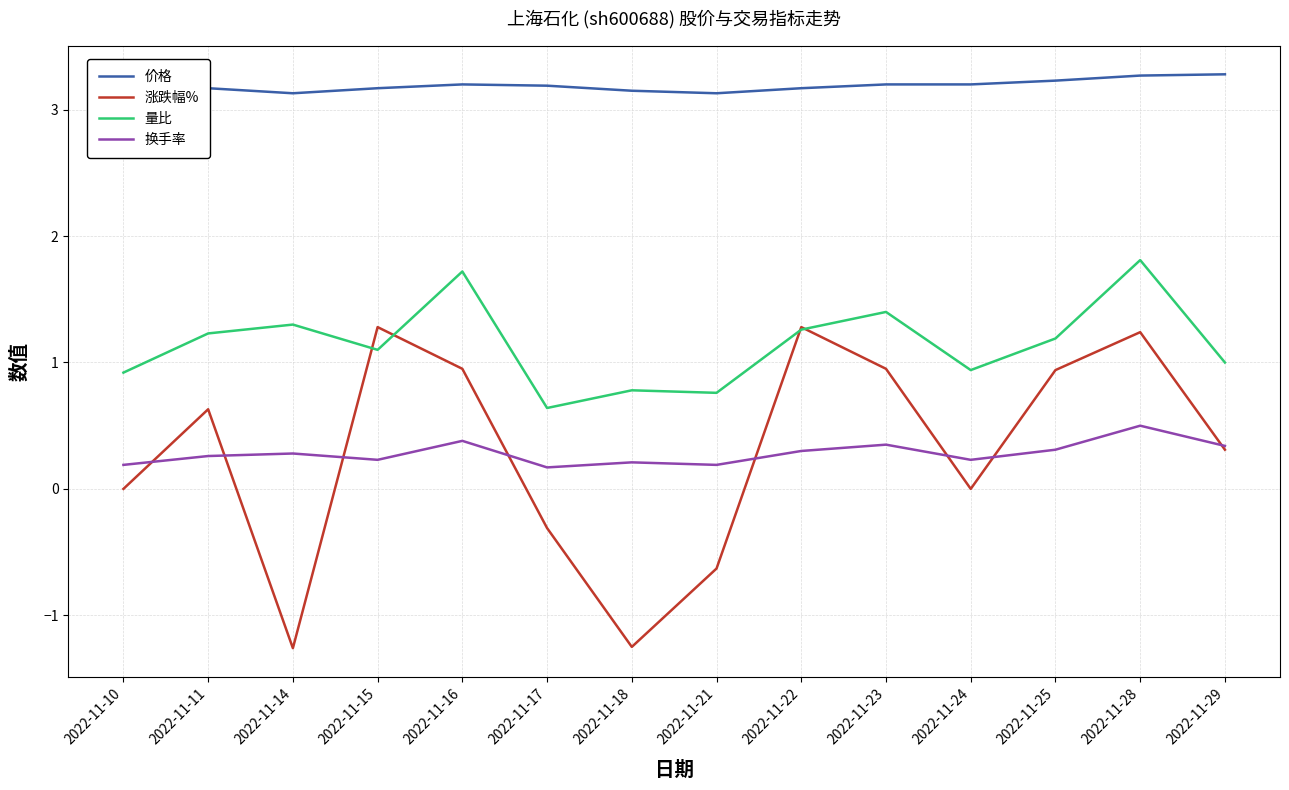

Which series changed the most between 2022-11-15 and 2022-11-28?

量比